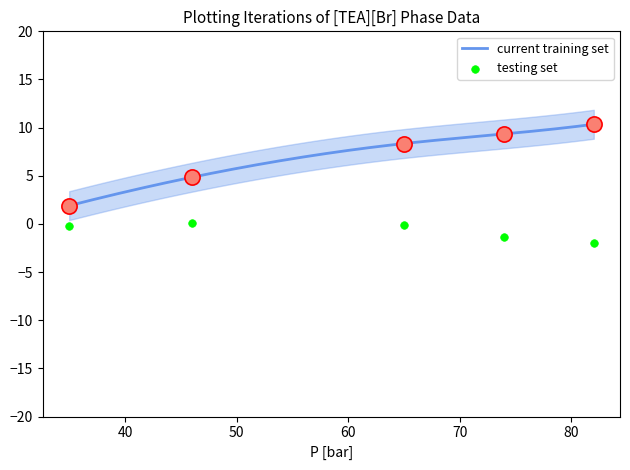

What are all the series names shown in the legend?

current training set, testing set